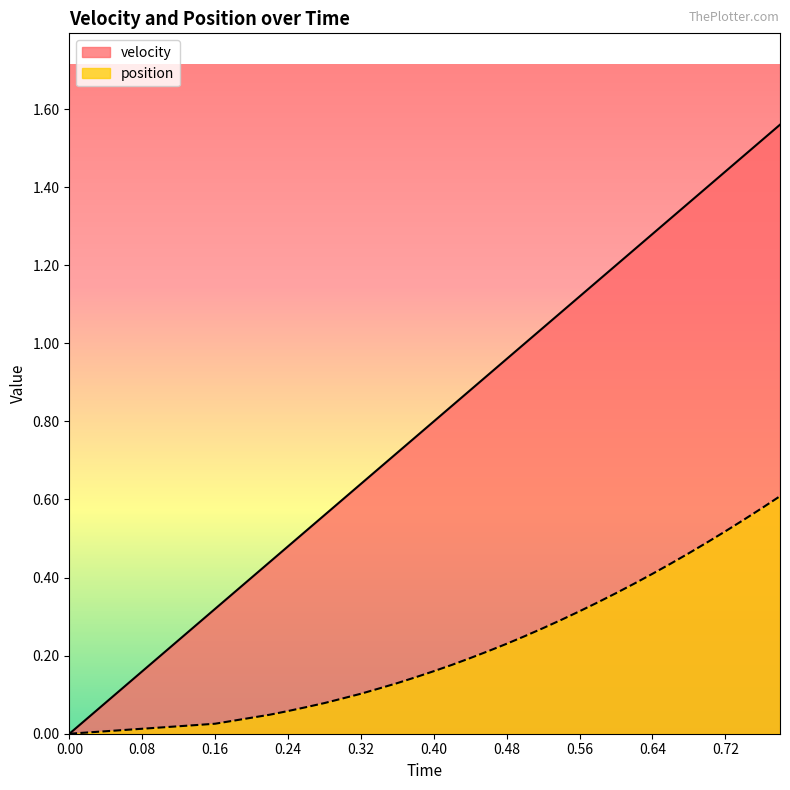

List the series in order of their overall mean, highest first.

velocity, position